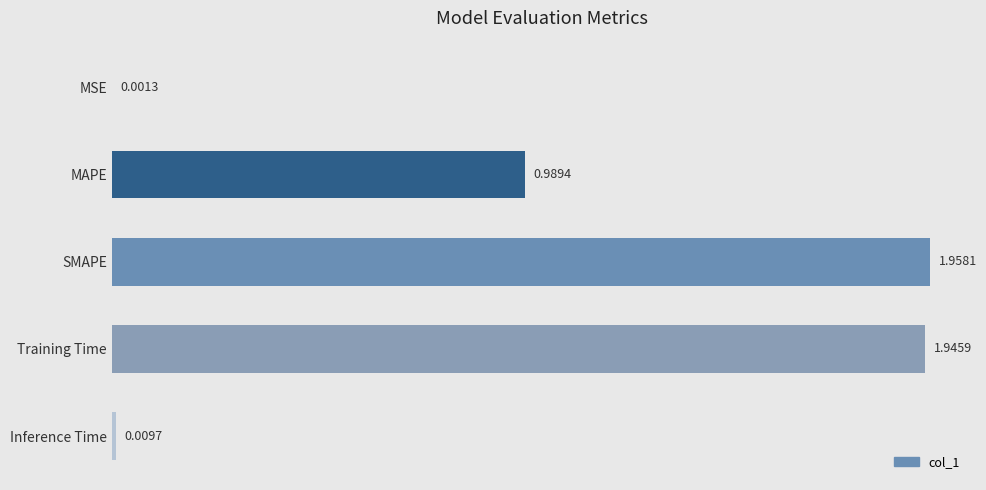

Where is the data nearest to the value 0?

MSE